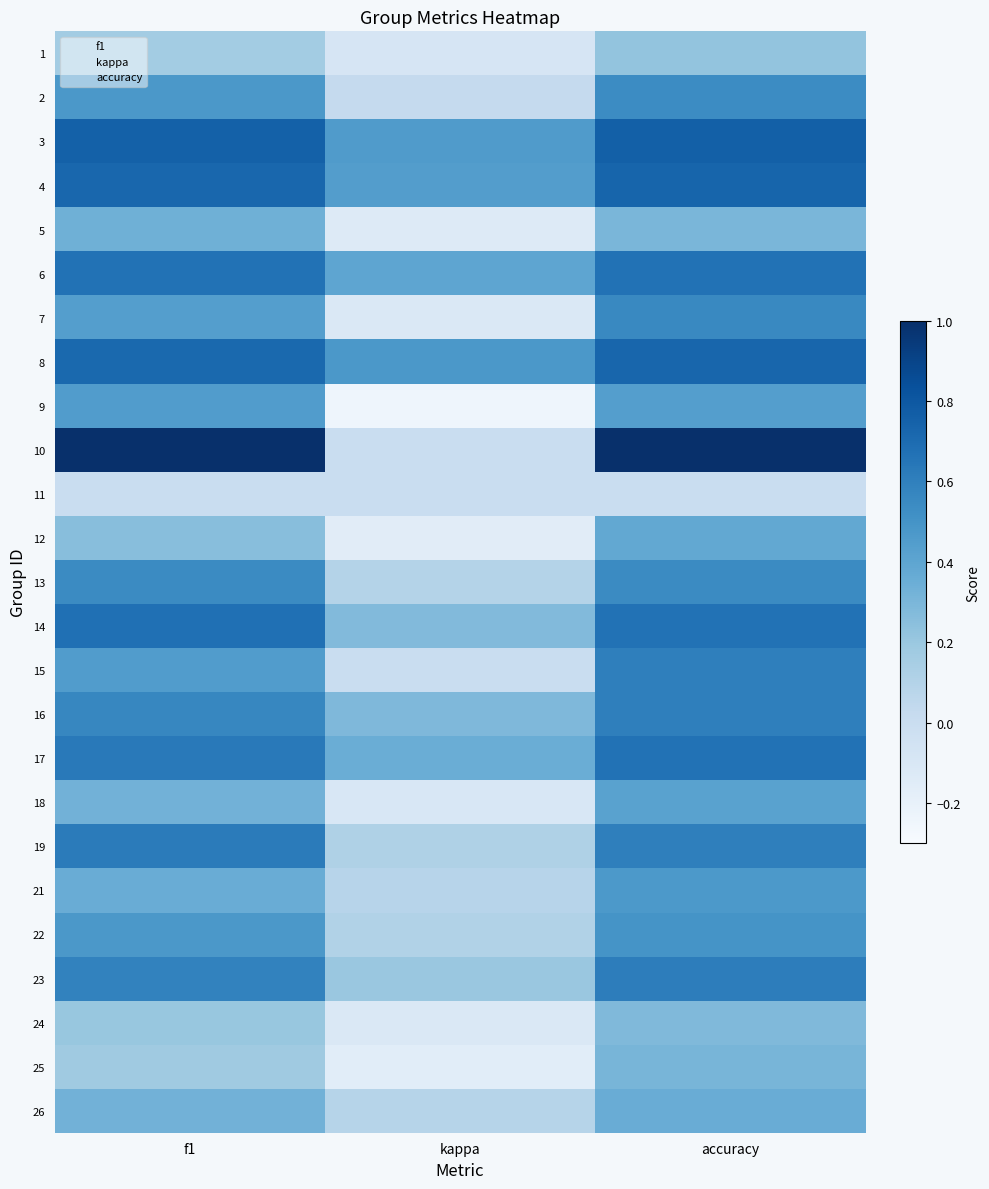

At which category is the sum across all series the highest?

accuracy